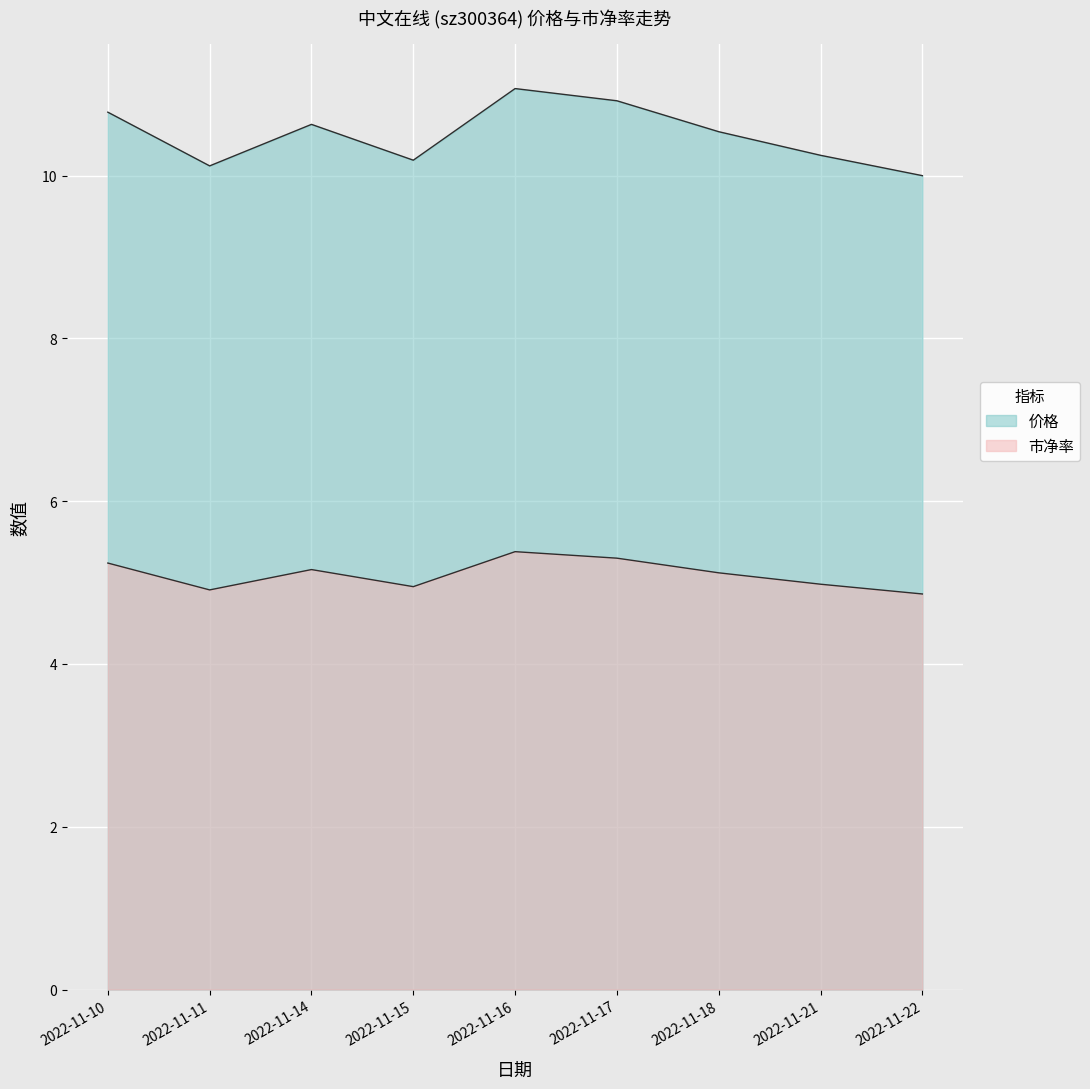

List the series in order of their overall mean, highest first.

价格, 市净率